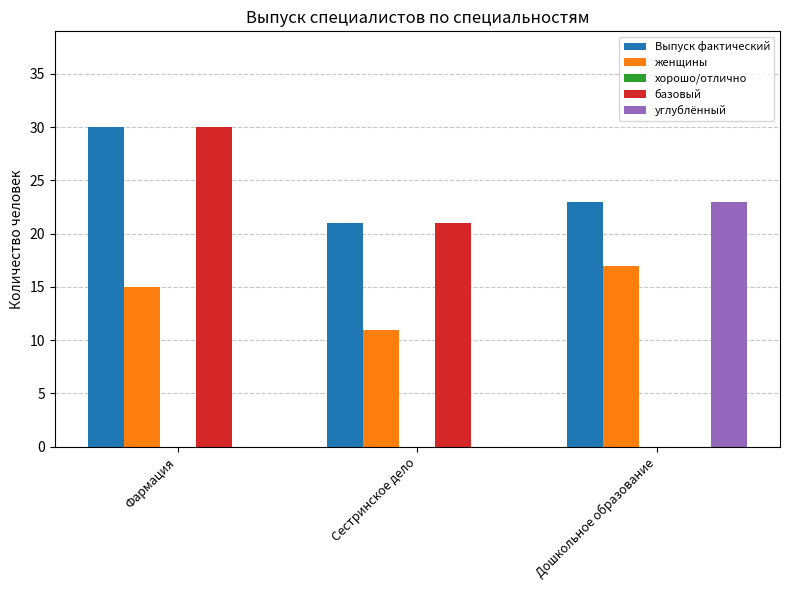

How many groups of bars are there?

3